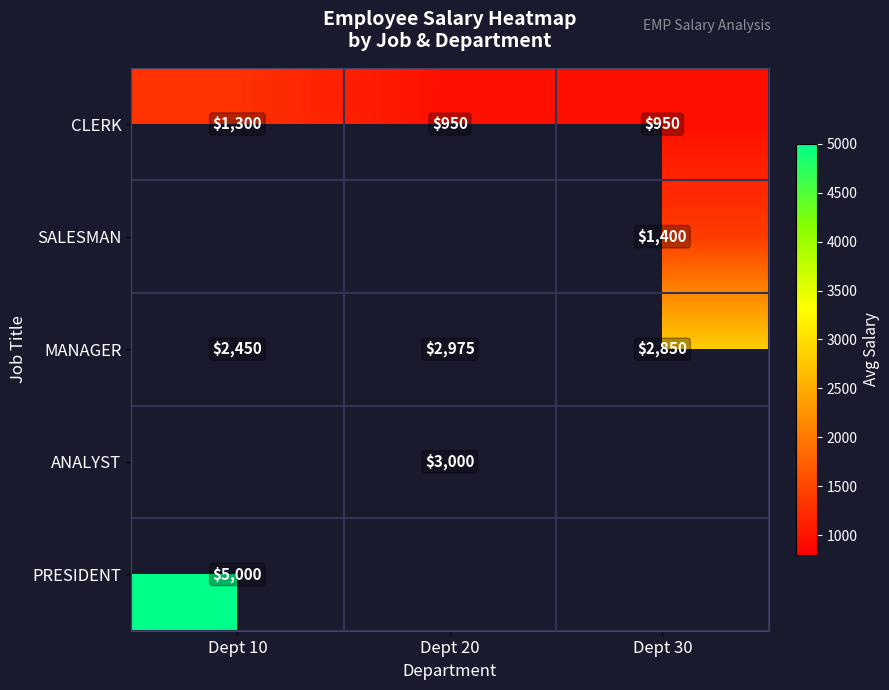

Is the value of ANALYST at Dept 20 greater than the value of CLERK at Dept 30?

Yes